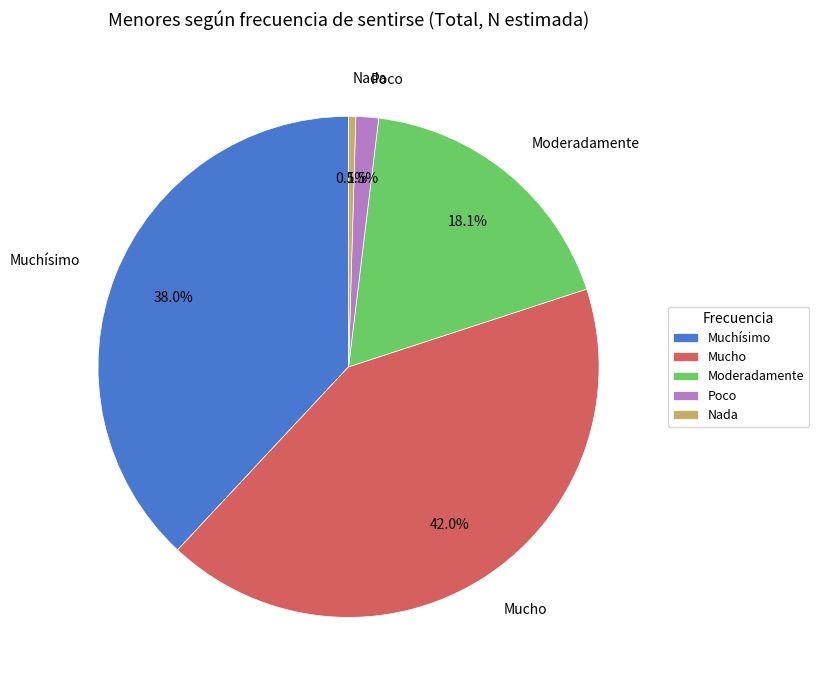

Rank the categories by value from lowest to highest.

Nada, Poco, Moderadamente, Muchísimo, Mucho